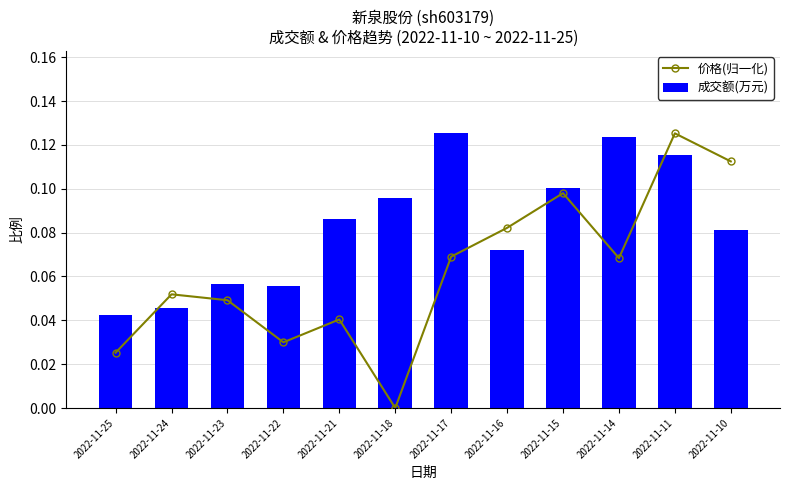

Which series has the largest total across all categories?

成交额(万元)